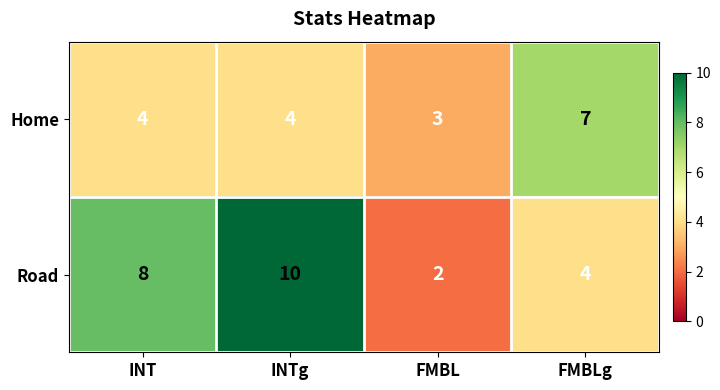

At which category is the sum across all series the highest?

INTg